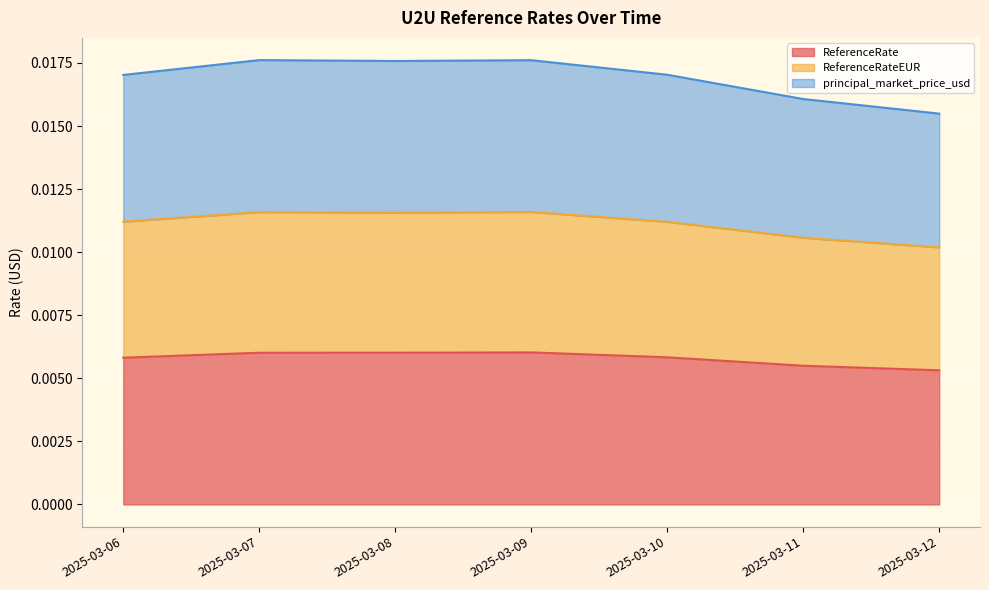

At which category does principal_market_price_usd reach its first local peak?

2025-03-07